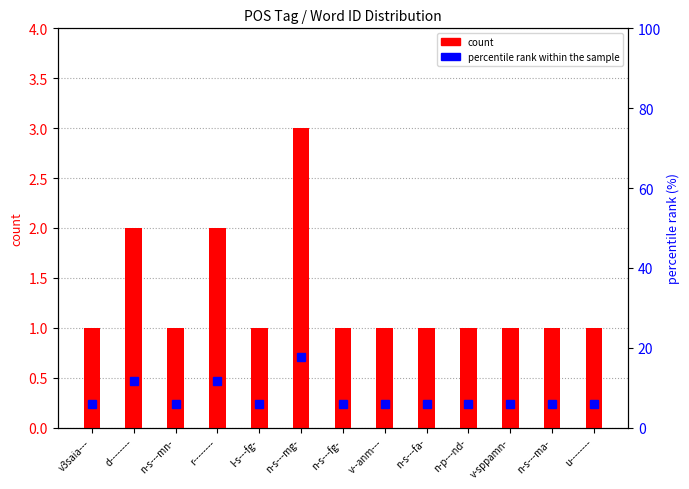

Which series has the largest total across all categories?

percentile rank within the sample